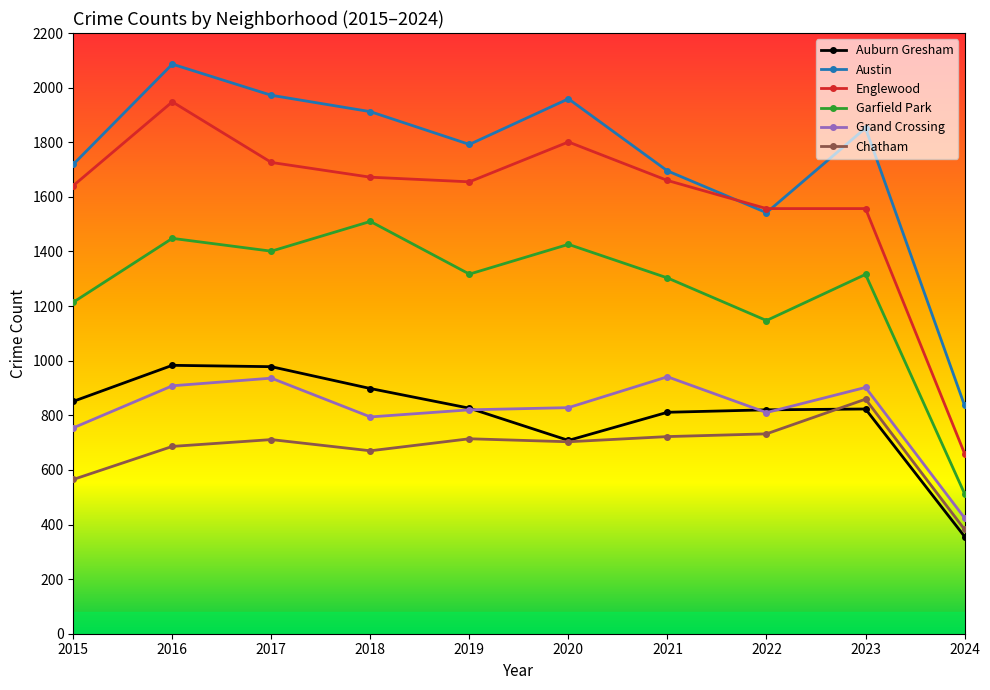

How many lines are shown in the chart?

6